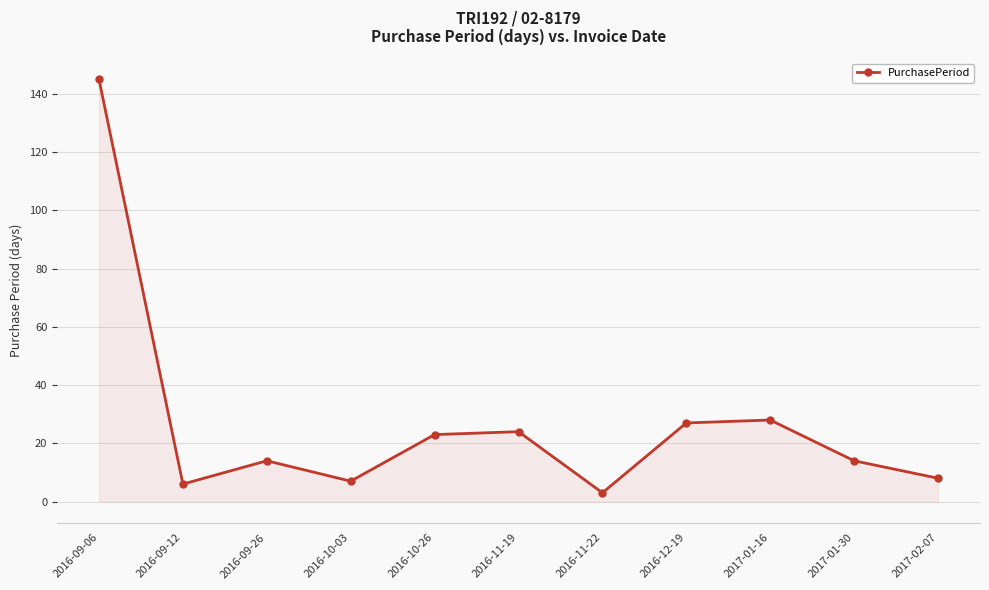

What position from the right is 2016-11-22?

5